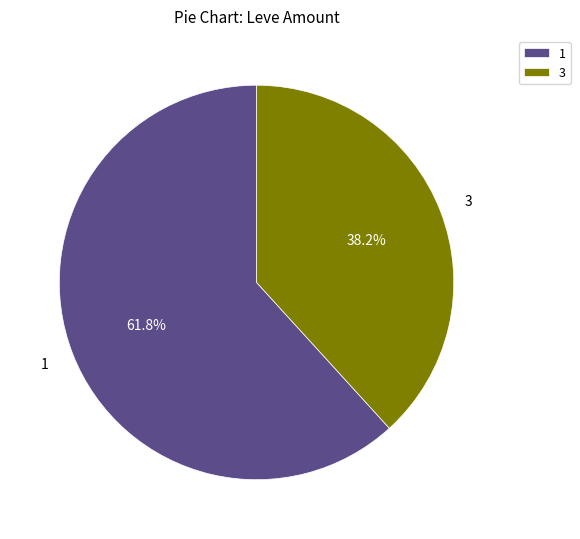

Which slice is the largest?

1